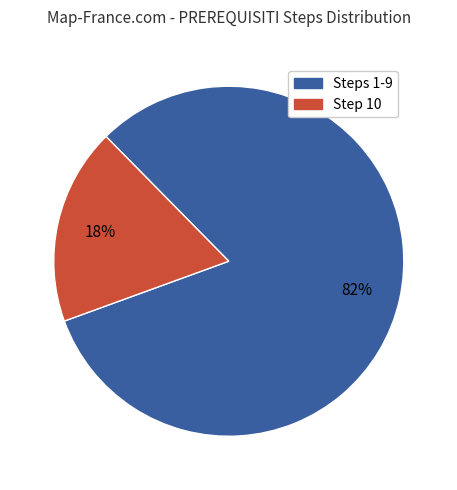

Is there a majority slice in this chart?

Yes